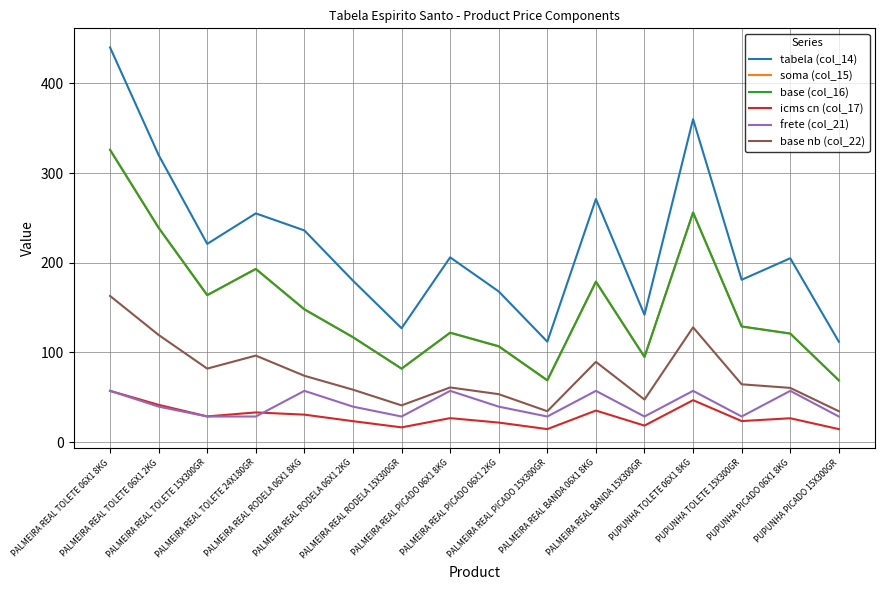

What is the minimum value shown in the chart?

14.6